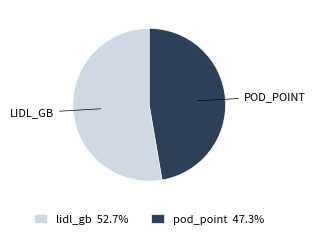

What is the ratio of the value at pod_point 47.3% to the value at lidl_gb 52.7%?

0.9